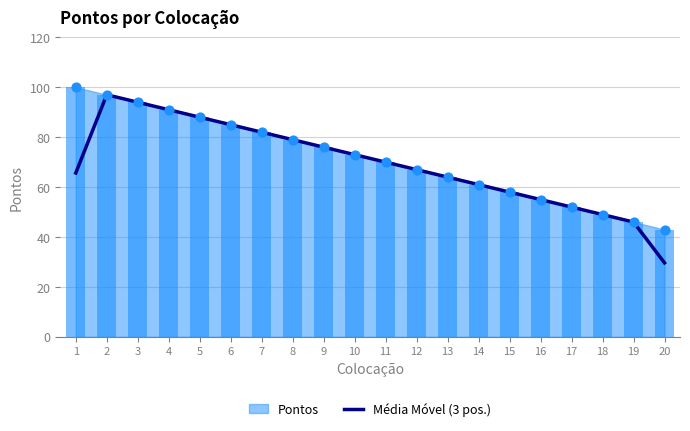

What is the change in value from 13 to 19?

-18.0